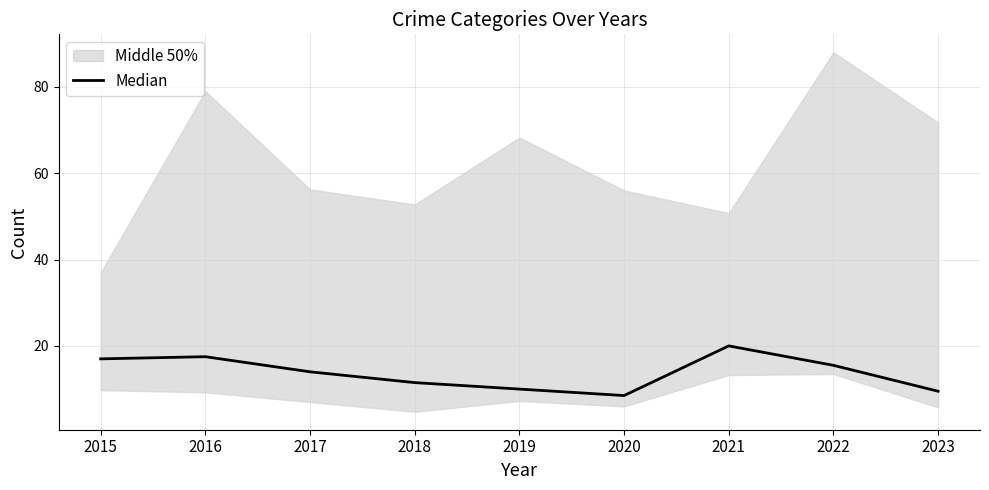

Which has a higher value, 2015 or 2021?

2021